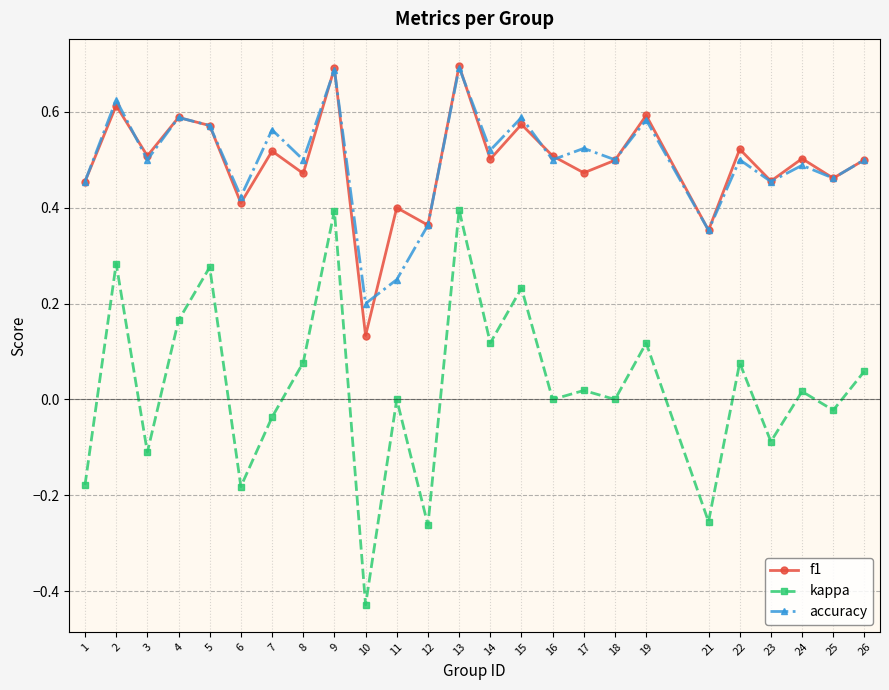

Which category has the lowest value in the accuracy series?

10